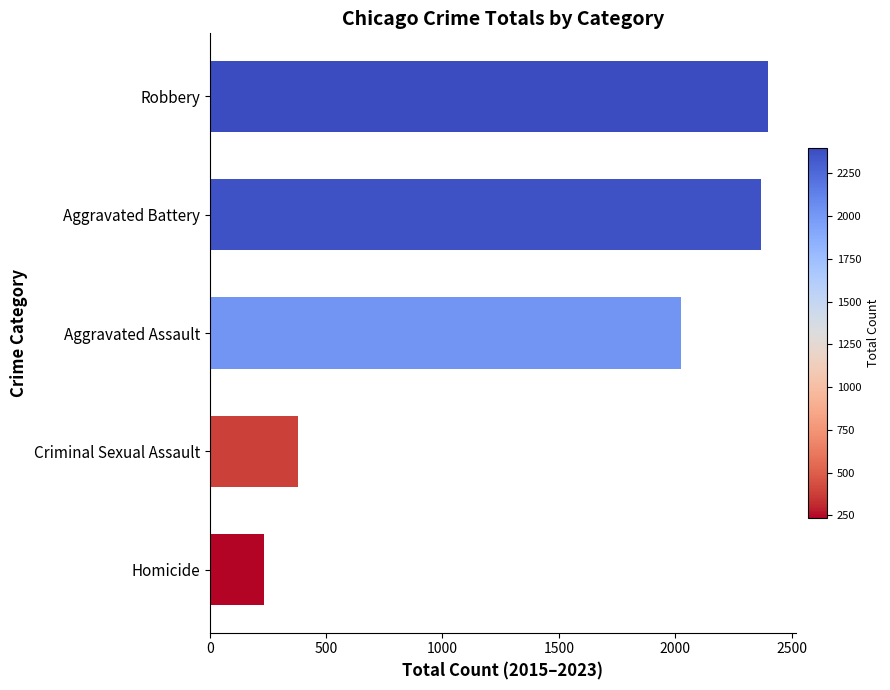

What is the value of the 5th bar from the top?

233